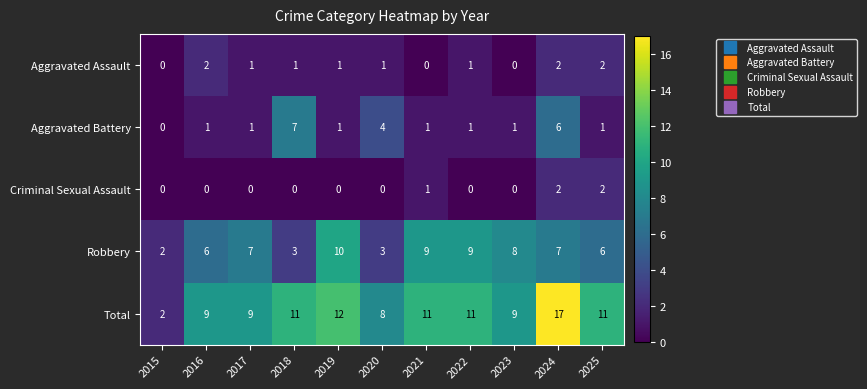

What is the total value across all series at 2018?

22